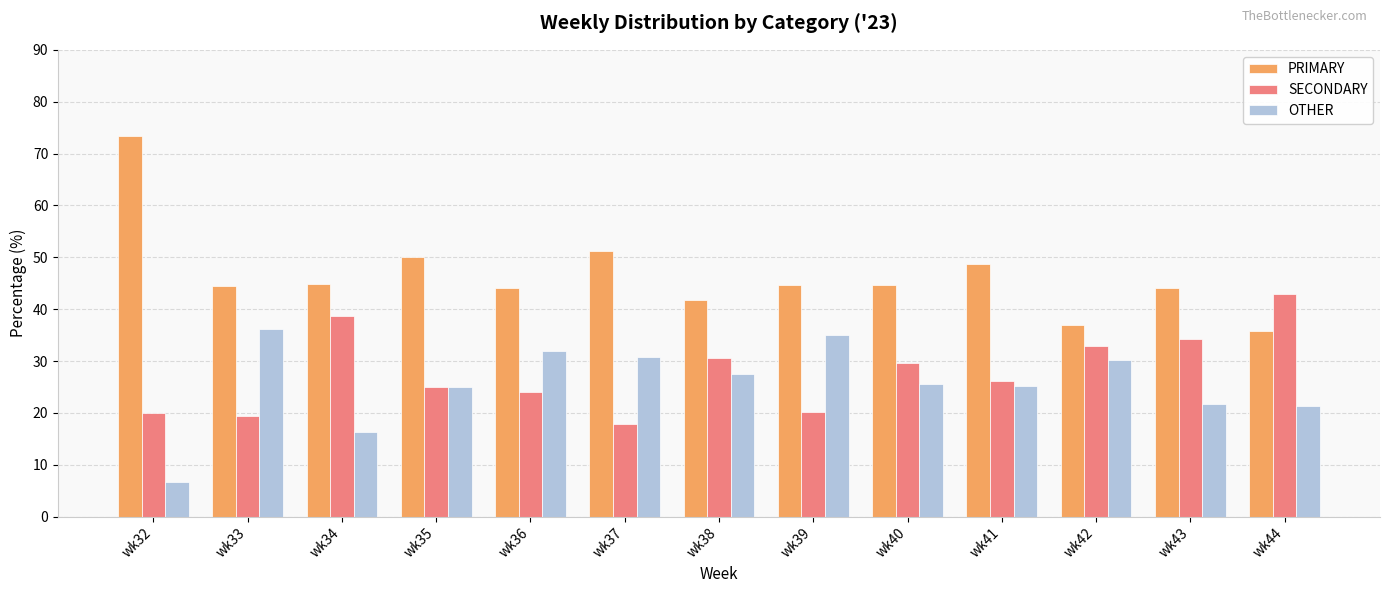

How many bars are there in each group?

3